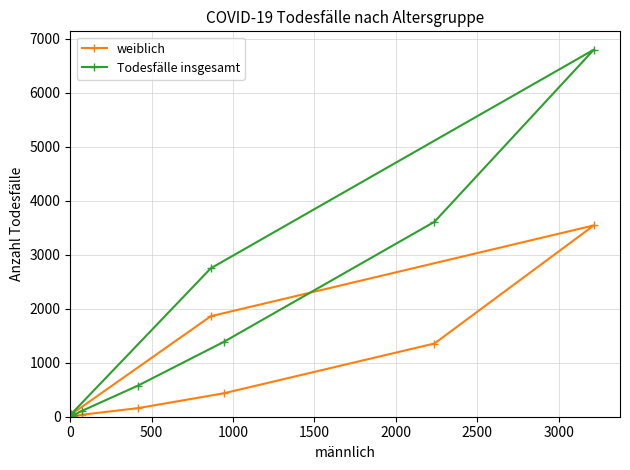

Rank the series by their average value, from highest to lowest.

Todesfälle insgesamt, weiblich